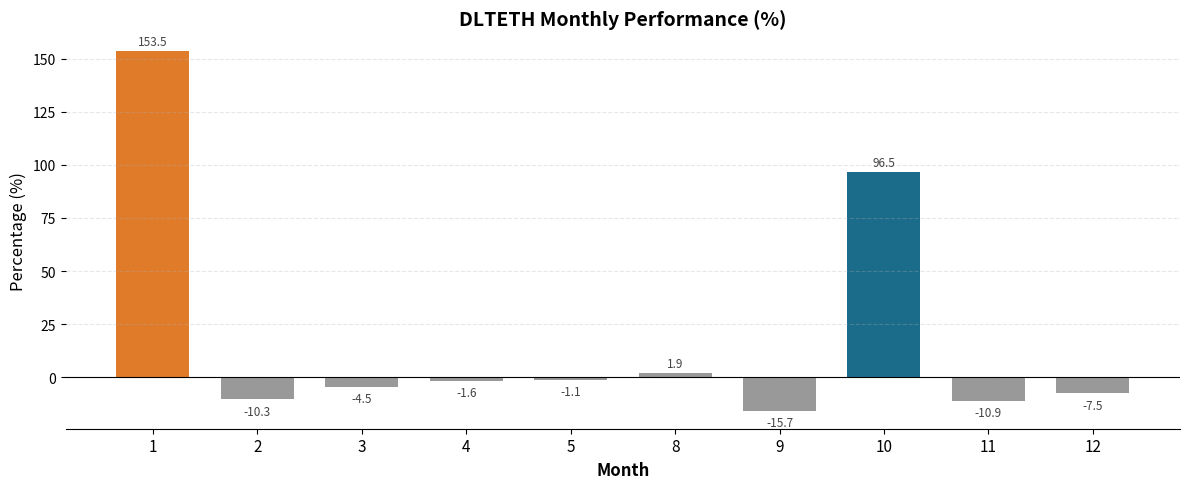

The chart shows a value of -1.6 at 4. True or false?

True